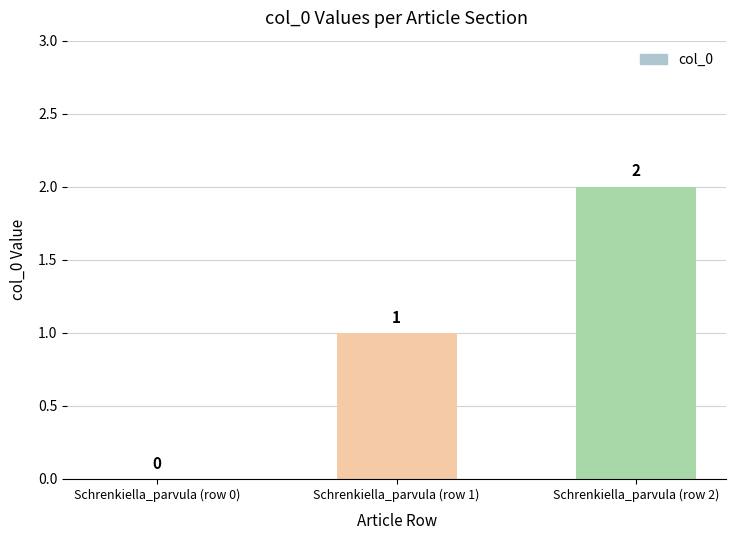

The value at Schrenkiella_parvula (row 0) is -1. True or false?

False